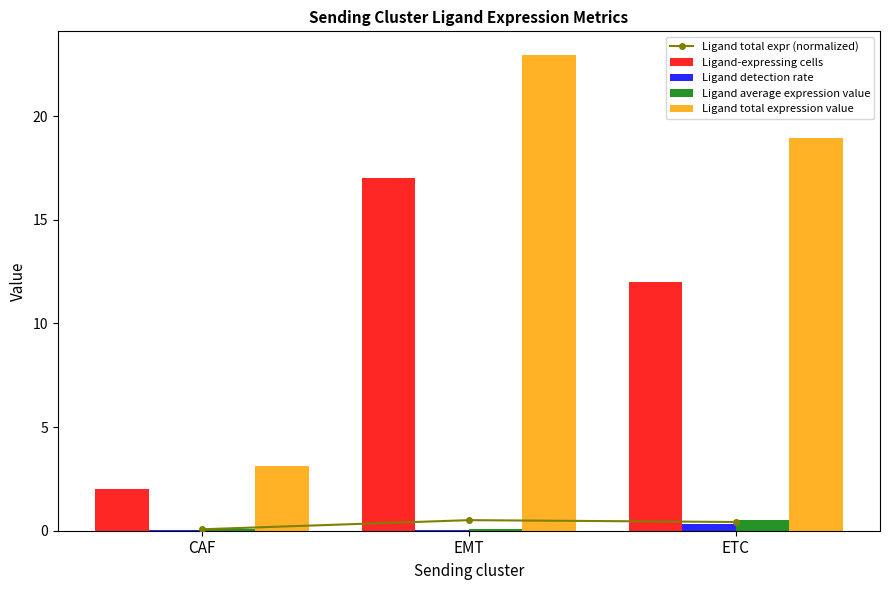

What is the average value of the Ligand-expressing cells series?

10.3